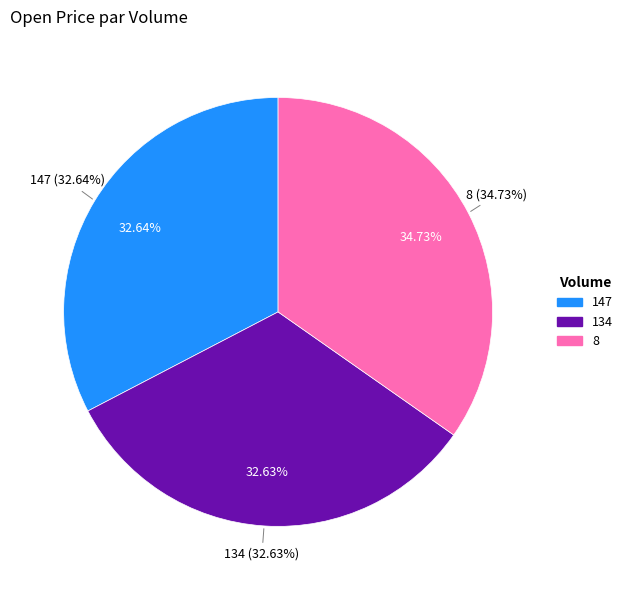

Combined, what portion of the pie is 8 and 134?

67.4%